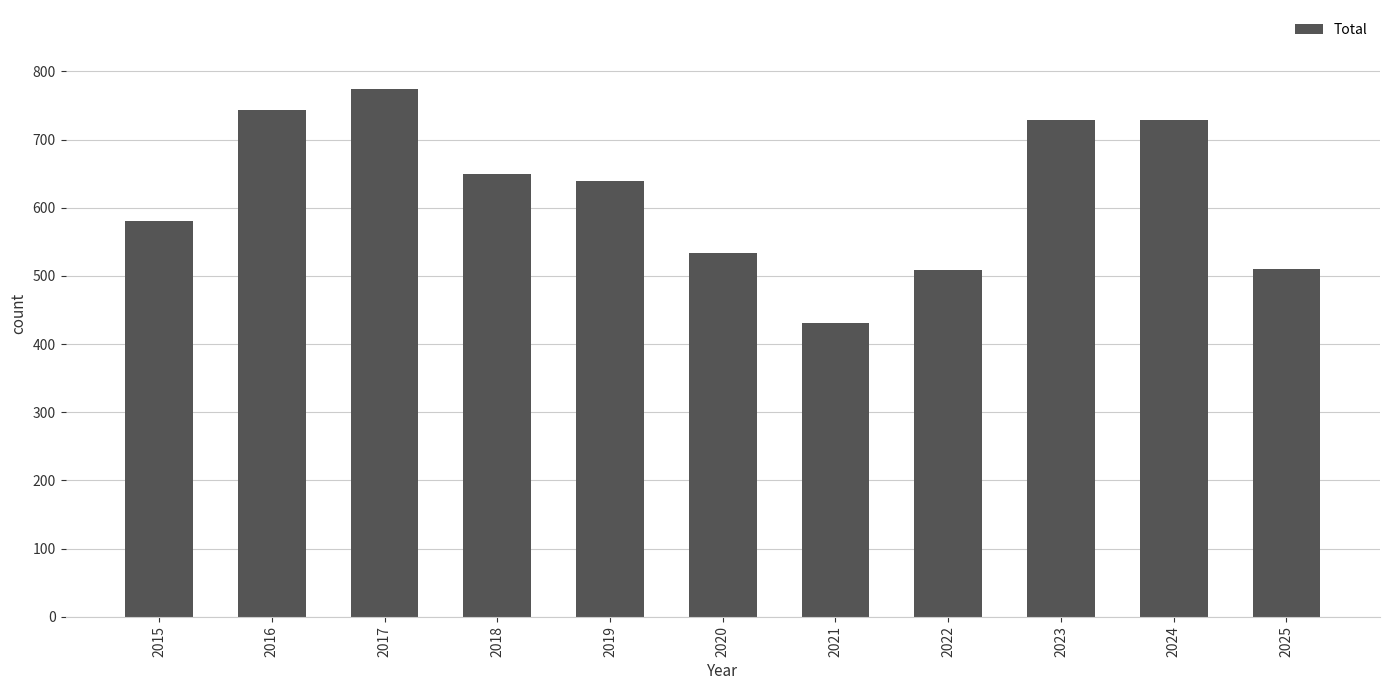

What is the sum of all values?

6827